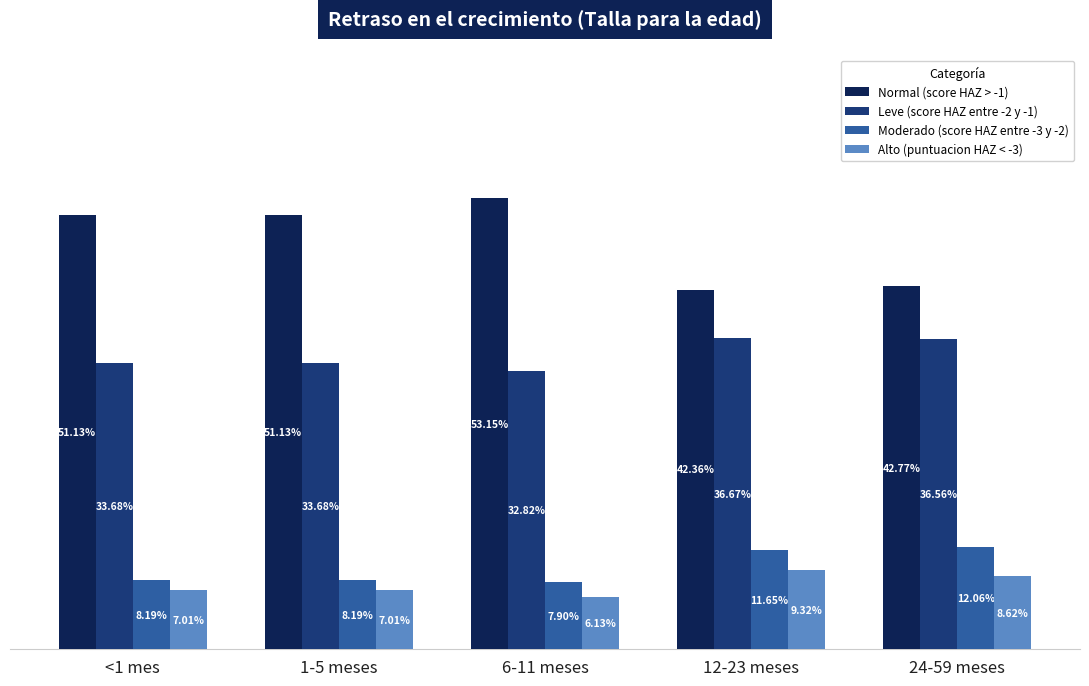

Are the bars horizontal?

No